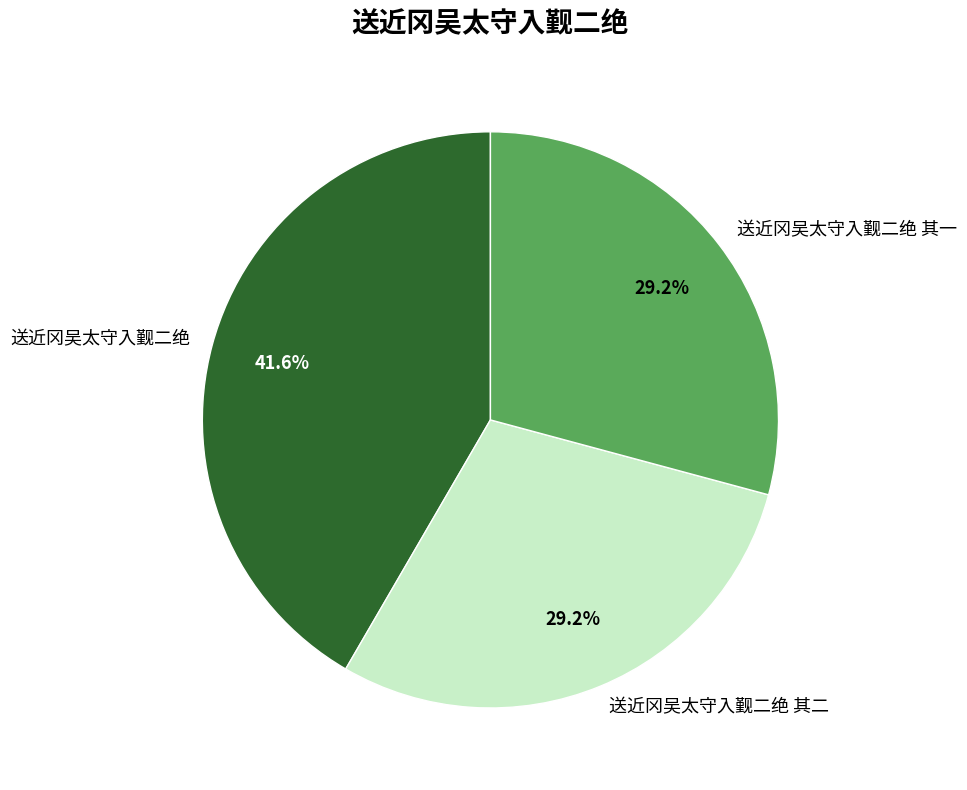

Is it true that 送近冈吴太守入觐二绝 is 42% of the pie?

True